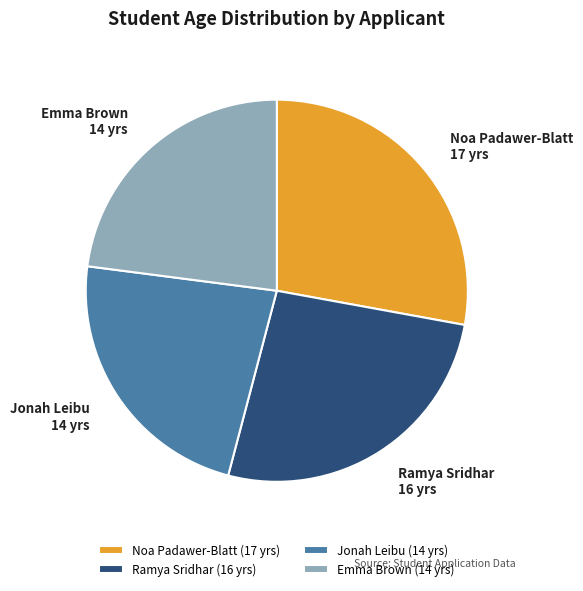

Is there any slice that represents more than half of the pie?

No